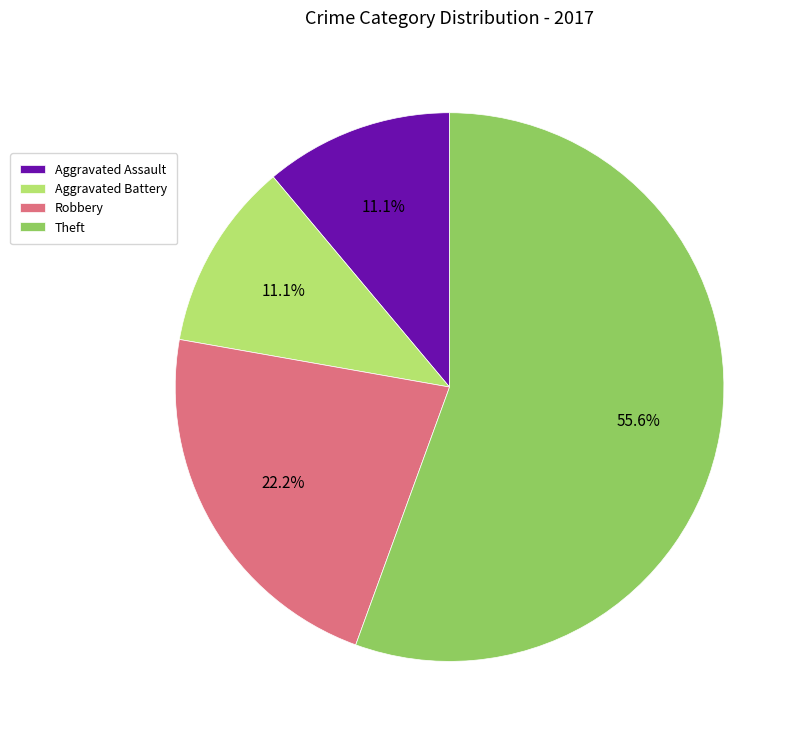

Do Robbery and Aggravated Battery together represent more than half of the pie?

No